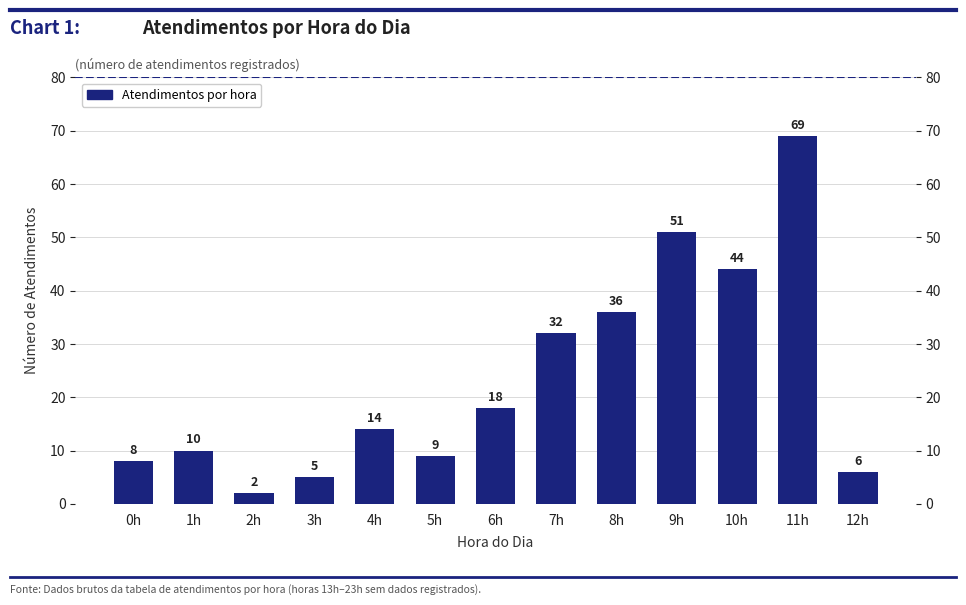

Rank the categories by value from lowest to highest.

2h, 3h, 12h, 0h, 5h, 1h, 4h, 6h, 7h, 8h, 10h, 9h, 11h